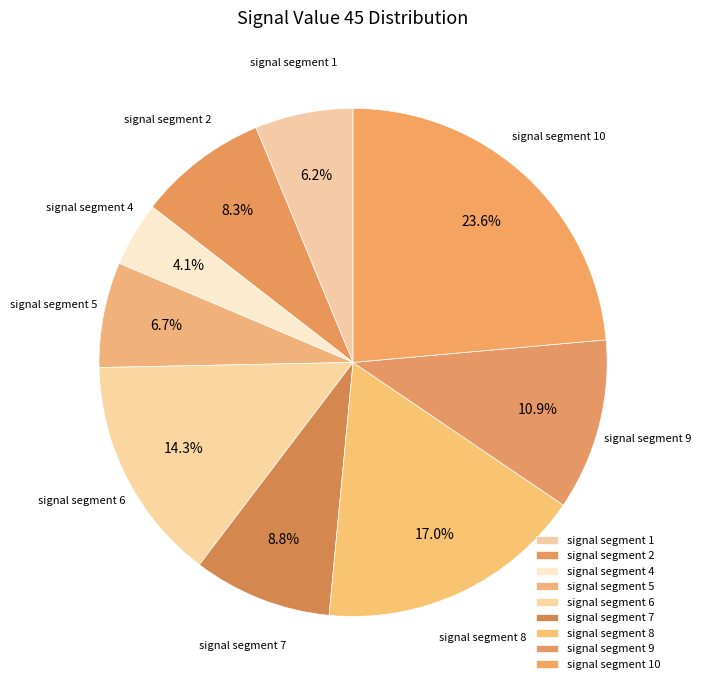

Is it true that signal segment 4 is 11% of the pie?

False